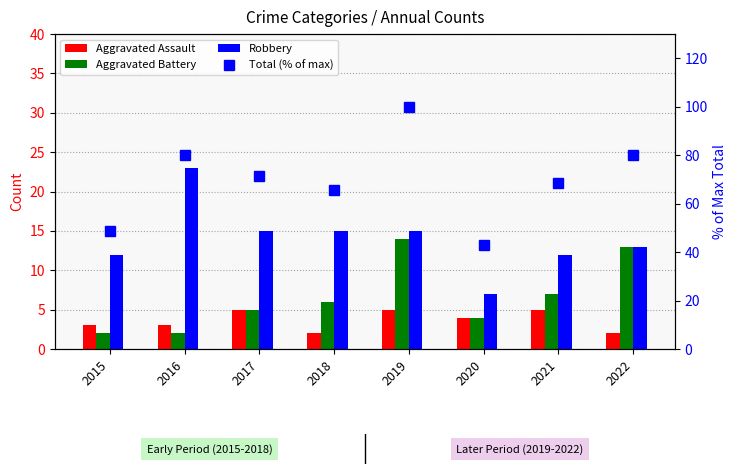

Rank the categories by Aggravated Battery value from lowest to highest.

2015, 2016, 2020, 2017, 2018, 2021, 2022, 2019